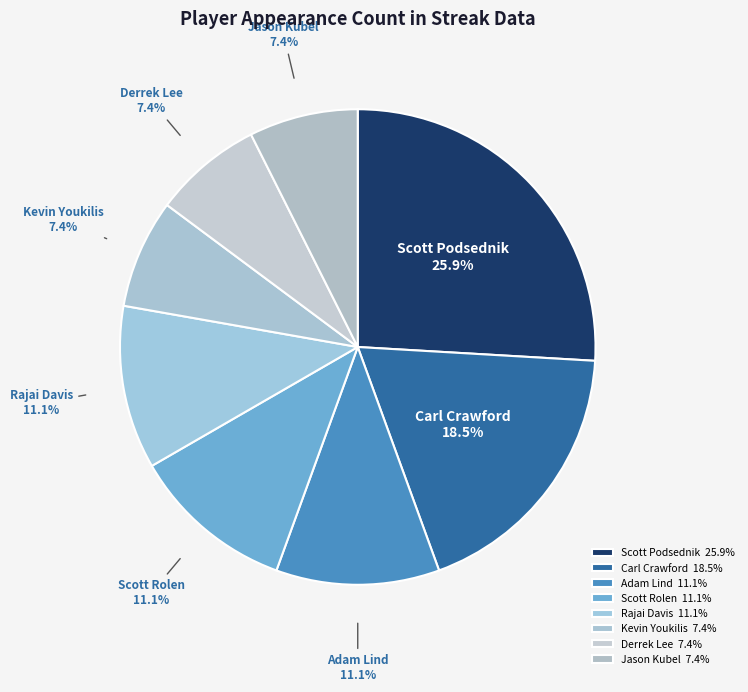

Is there a majority slice in this chart?

No